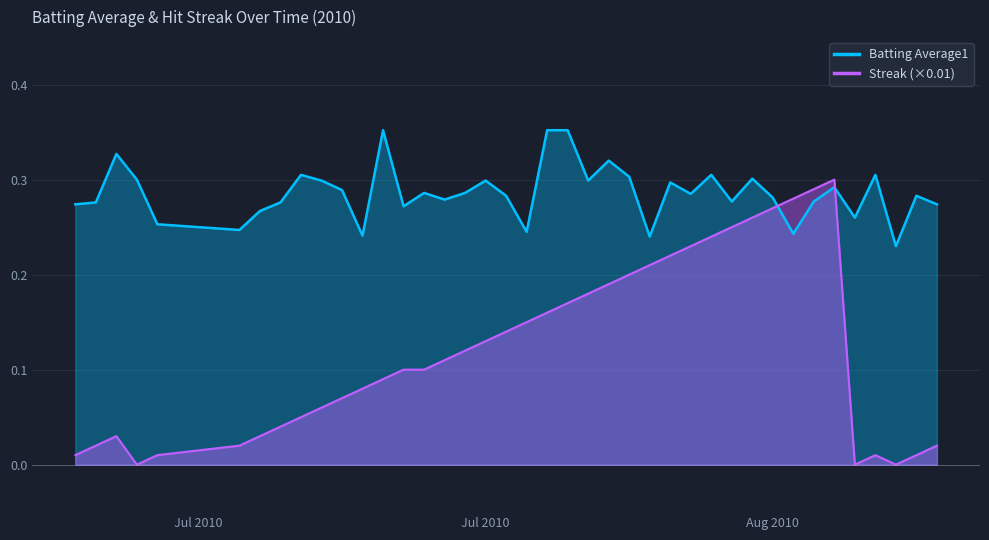

Does the chart display data point markers on the line(s)?

No